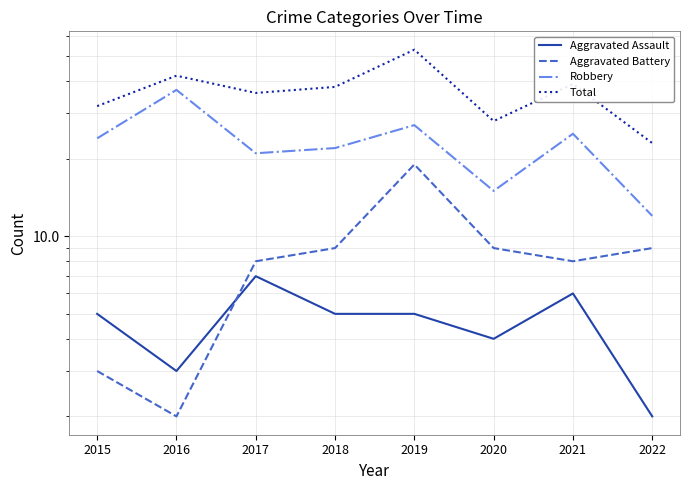

What is the average value of the Robbery series?

23